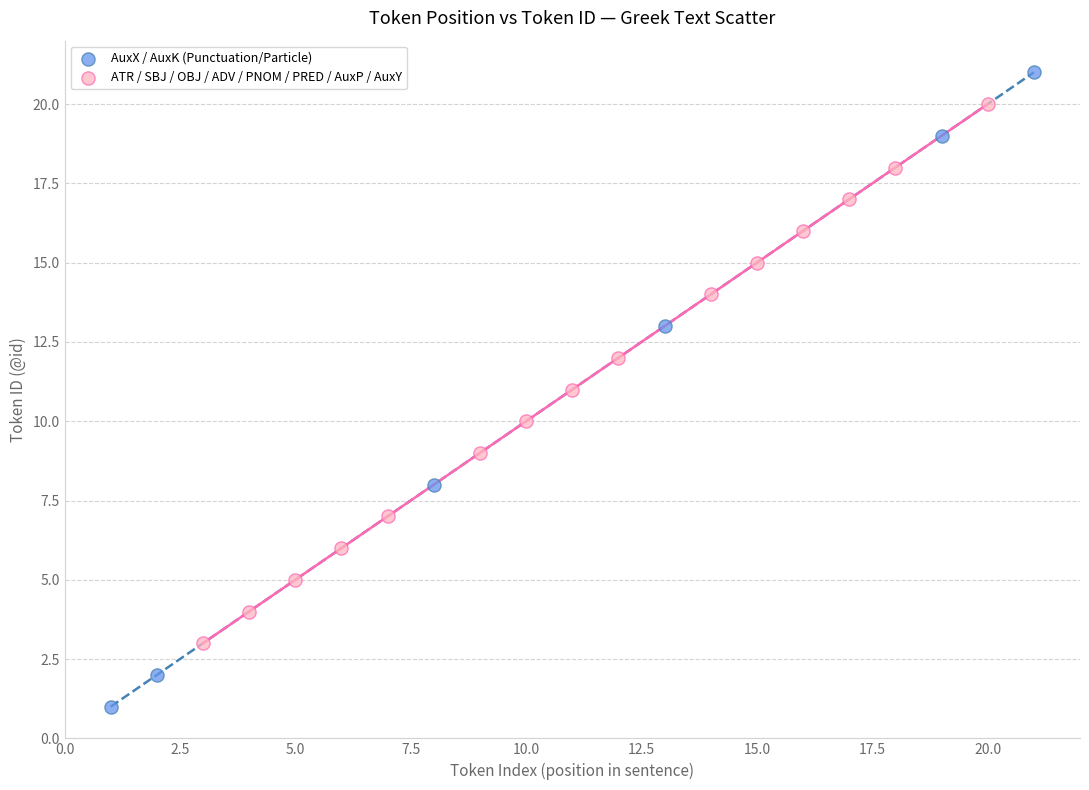

Which series reaches the maximum Y coordinate?

AuxX / AuxK (Punctuation/Particle)